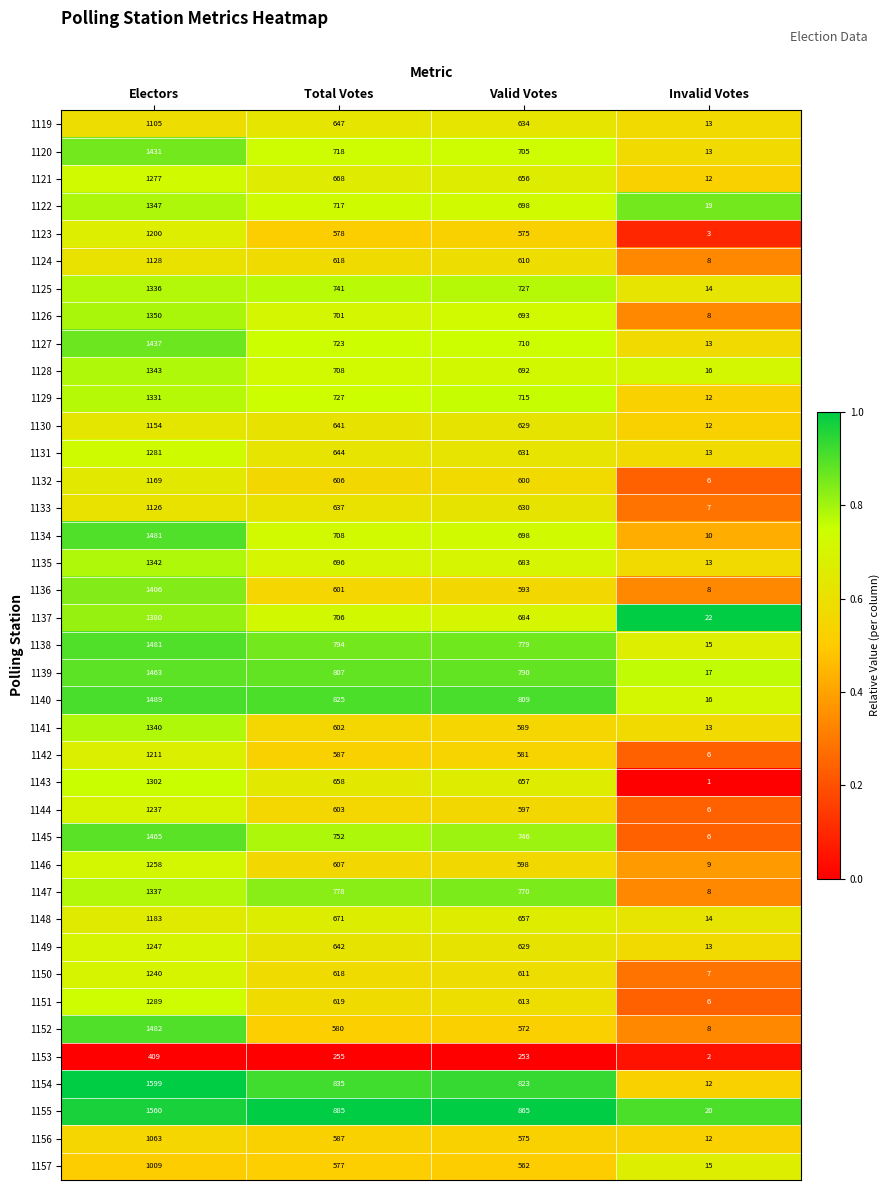

What is the sum of all 1141 values?

2544